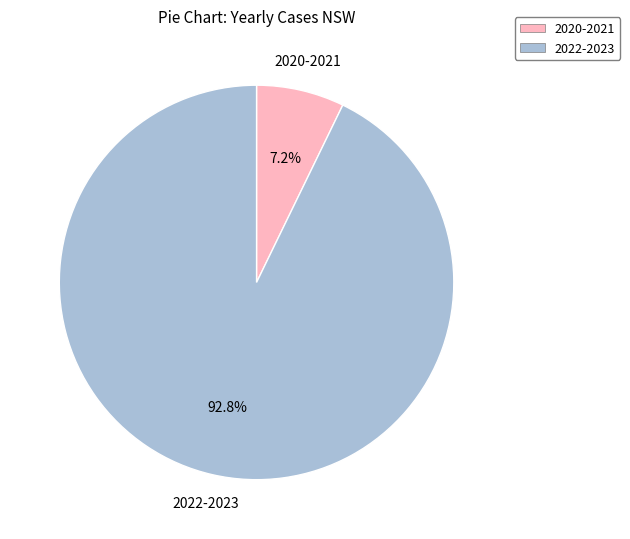

How many slices are in this pie chart?

2